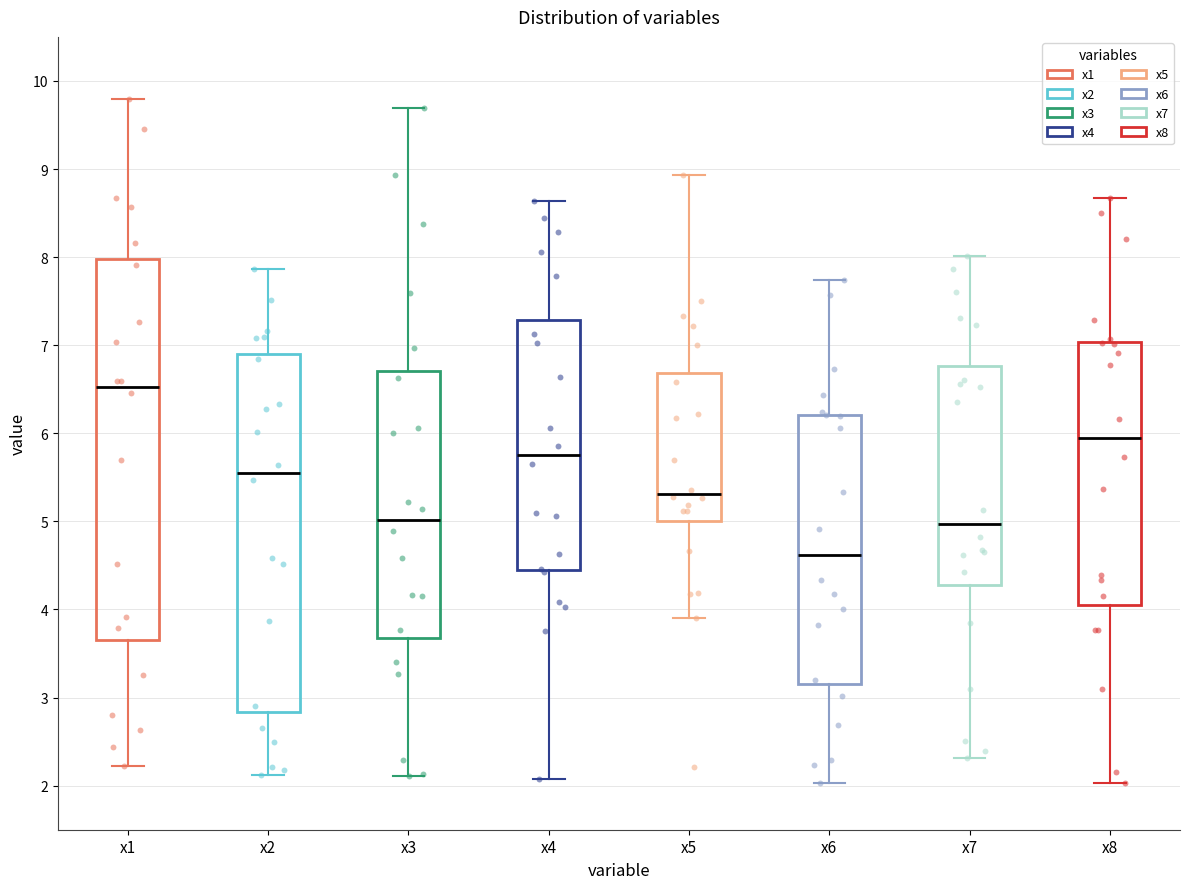

Reading left to right, read every box against the y-axis: the position of its median line, the range the box covers, and the ends of its whiskers. The values are not printed on the chart, so give them approximately, as read against the axis.

x1: median 6.5, box 3.7 to 8.0, whiskers 2.2 to 9.8
x2: median 5.6, box 2.8 to 6.9, whiskers 2.1 to 7.9
x3: median 5.0, box 3.7 to 6.7, whiskers 2.1 to 9.7
x4: median 5.7, box 4.5 to 7.3, whiskers 2.1 to 8.6
x5: median 5.3, box 5.0 to 6.7, whiskers 3.9 to 8.9
x6: median 4.6, box 3.2 to 6.2, whiskers 2.0 to 7.7
x7: median 5.0, box 4.3 to 6.8, whiskers 2.3 to 8.0
x8: median 5.9, box 4.1 to 7.0, whiskers 2.0 to 8.7